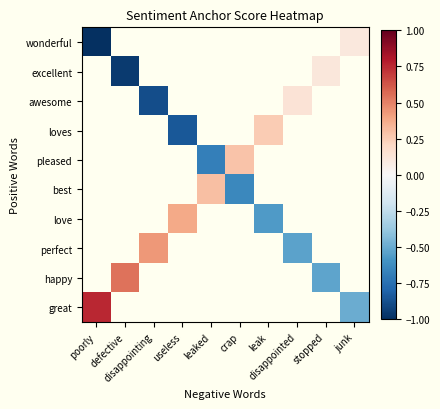

Where is great nearest to the value 0?

junk